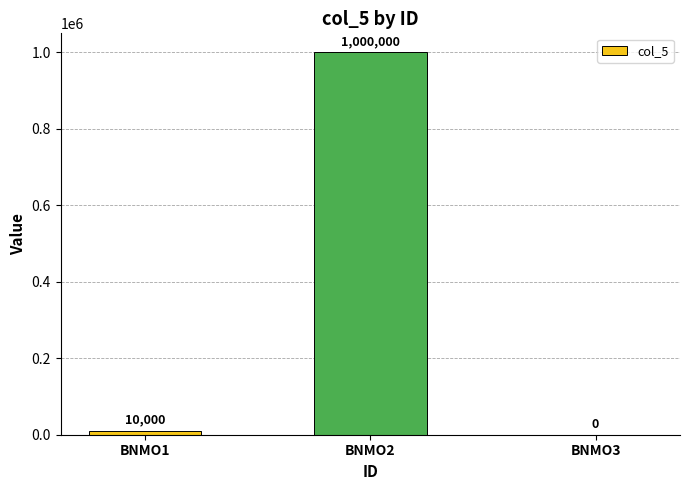

Reading right to left, list all the values displayed in this chart.

BNMO3=0	BNMO2=1000000	BNMO1=10000